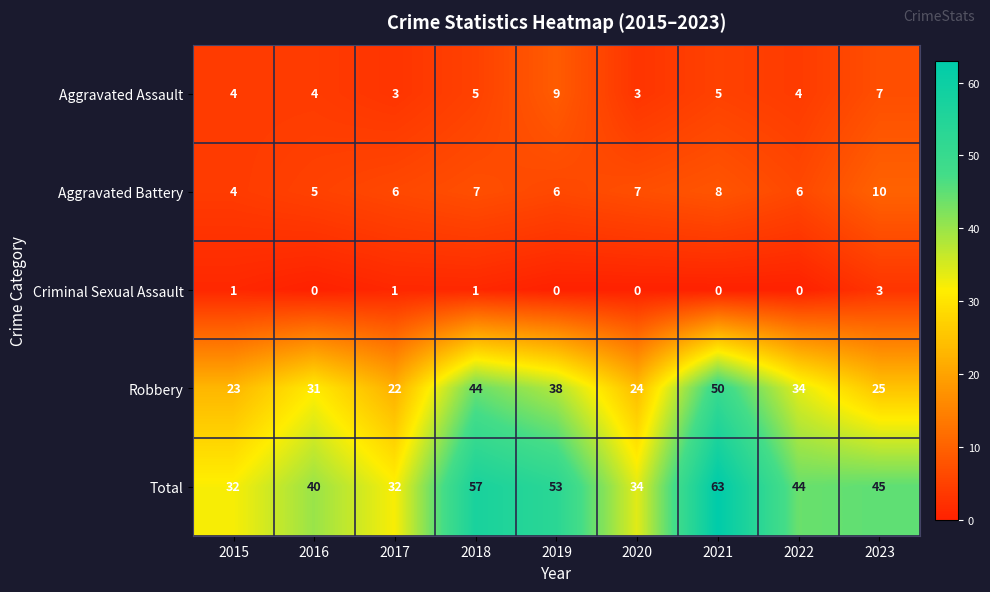

At how many categories does at least one series exceed 10?

9